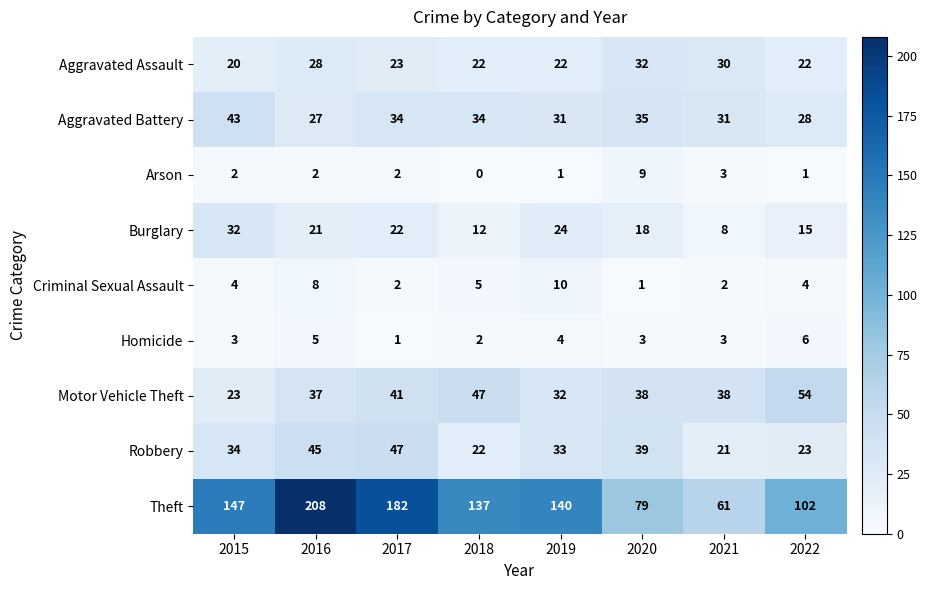

At how many categories does at least one series exceed 206?

1